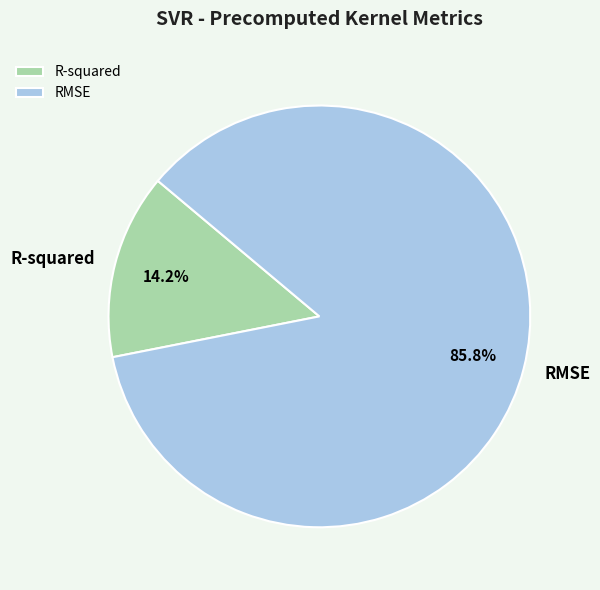

What percentage do RMSE and R-squared together represent?

100.0%